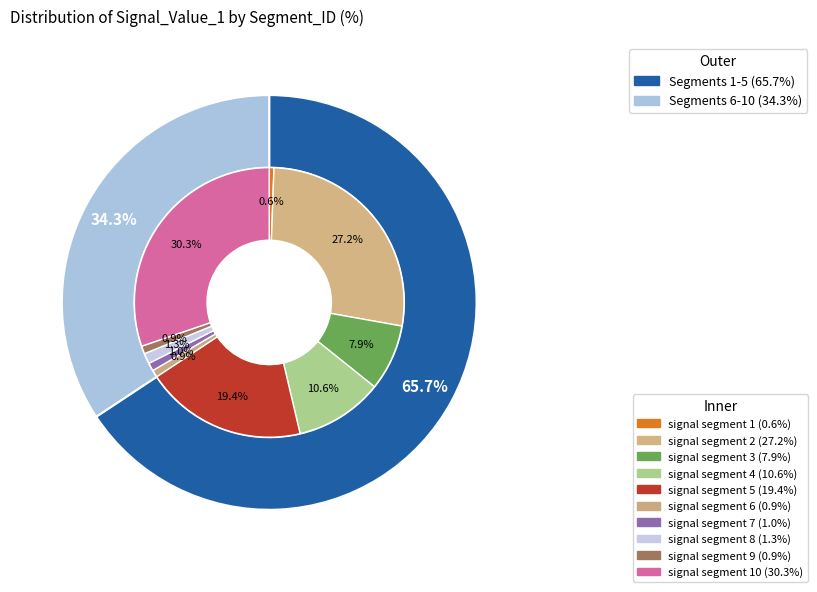

How much of the chart is everything except signal segment 5?

80.6%